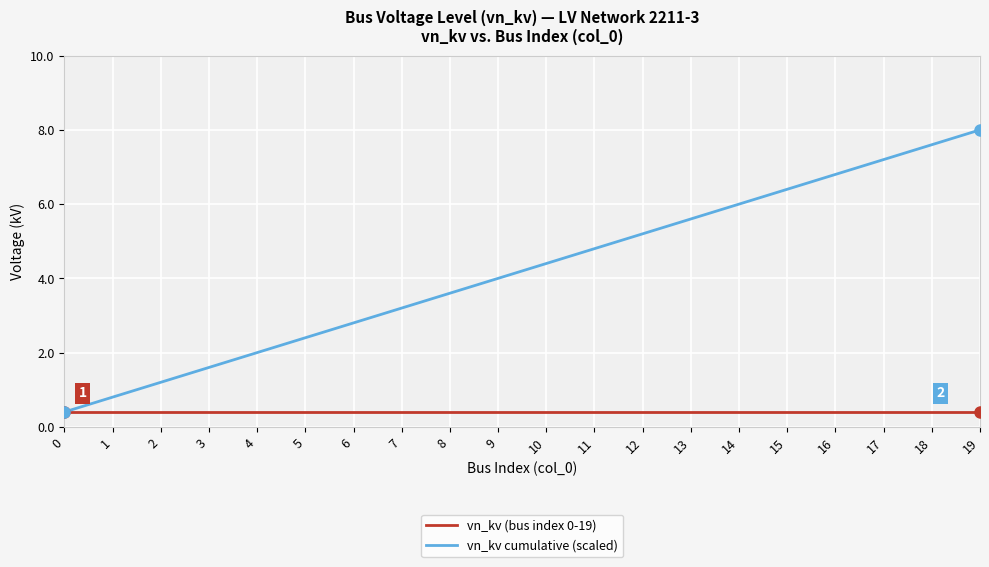

Reading left to right, transcribe all the data shown in this chart.

vn_kv (bus index 0-19): 0.4	0.4	0.4	0.4	0.4	0.4	0.4	0.4	0.4	0.4	0.4	0.4	0.4	0.4	0.4	0.4	0.4	0.4	0.4	0.4
vn_kv cumulative (scaled): 0.4	0.8	1.2	1.6	2.0	2.4	2.8	3.2	3.6	4.0	4.4	4.8	5.2	5.6	6.0	6.4	6.8	7.2	7.6	8.0